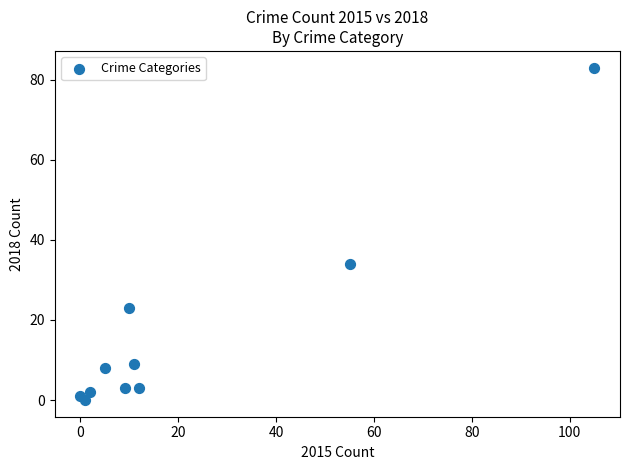

What is the range of Y values (max minus min)?

83